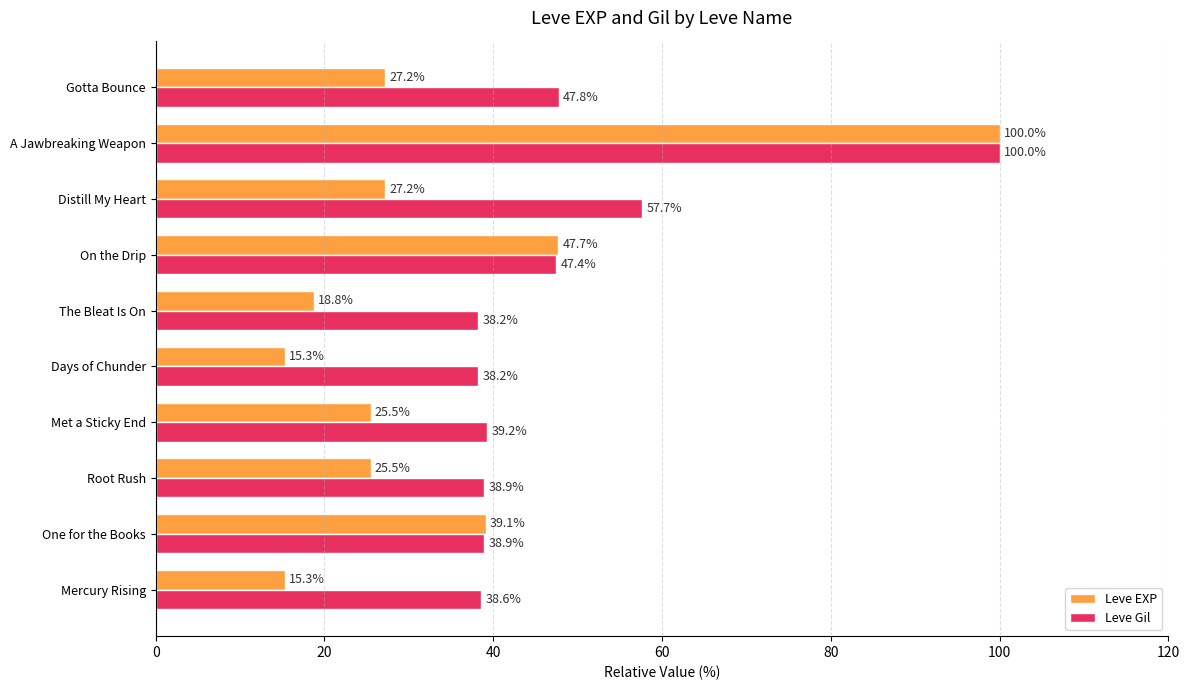

What is the total value across all series at A Jawbreaking Weapon?

200.0